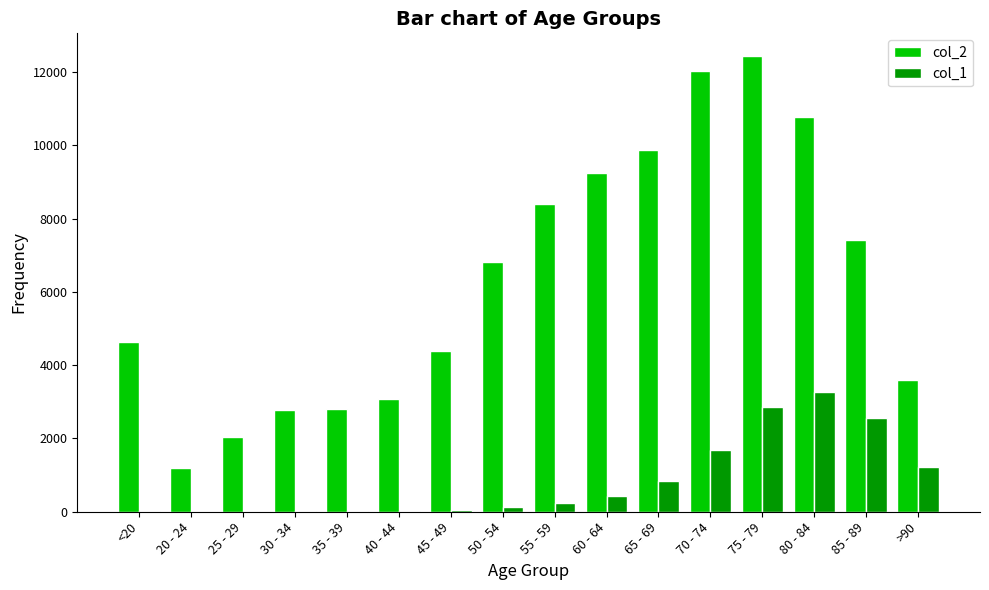

Is the value of col_2 at 40 - 44 greater than the value of col_1 at >90?

Yes